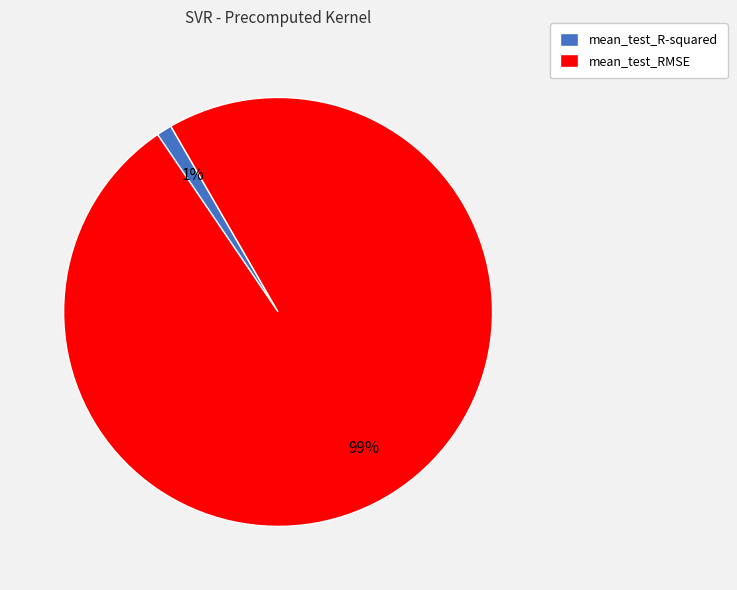

Which category has the biggest portion of the pie?

mean_test_RMSE